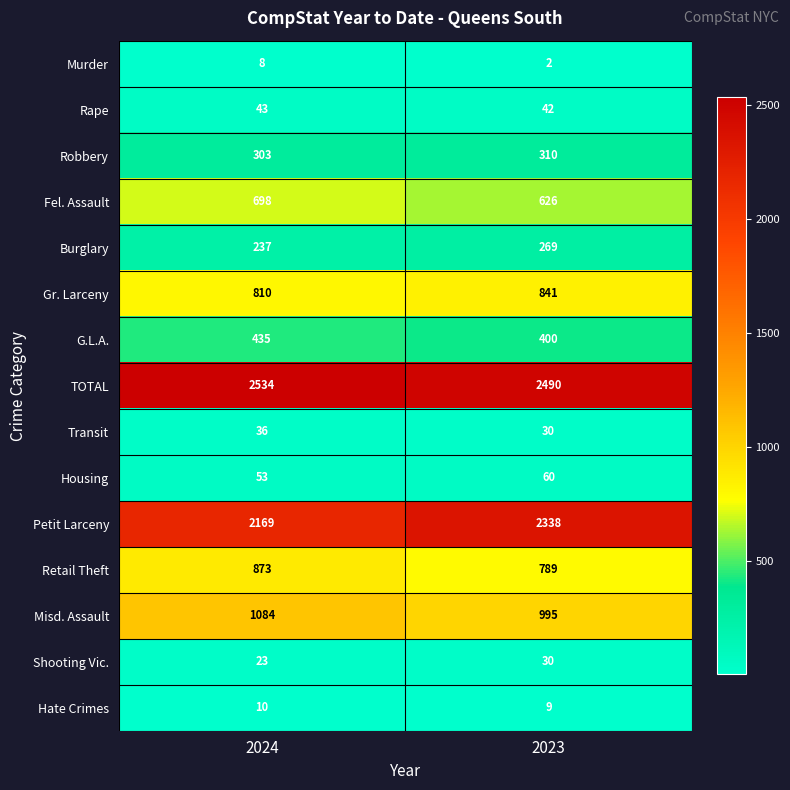

What is the difference between the maximum and minimum values in the Retail Theft series?

84